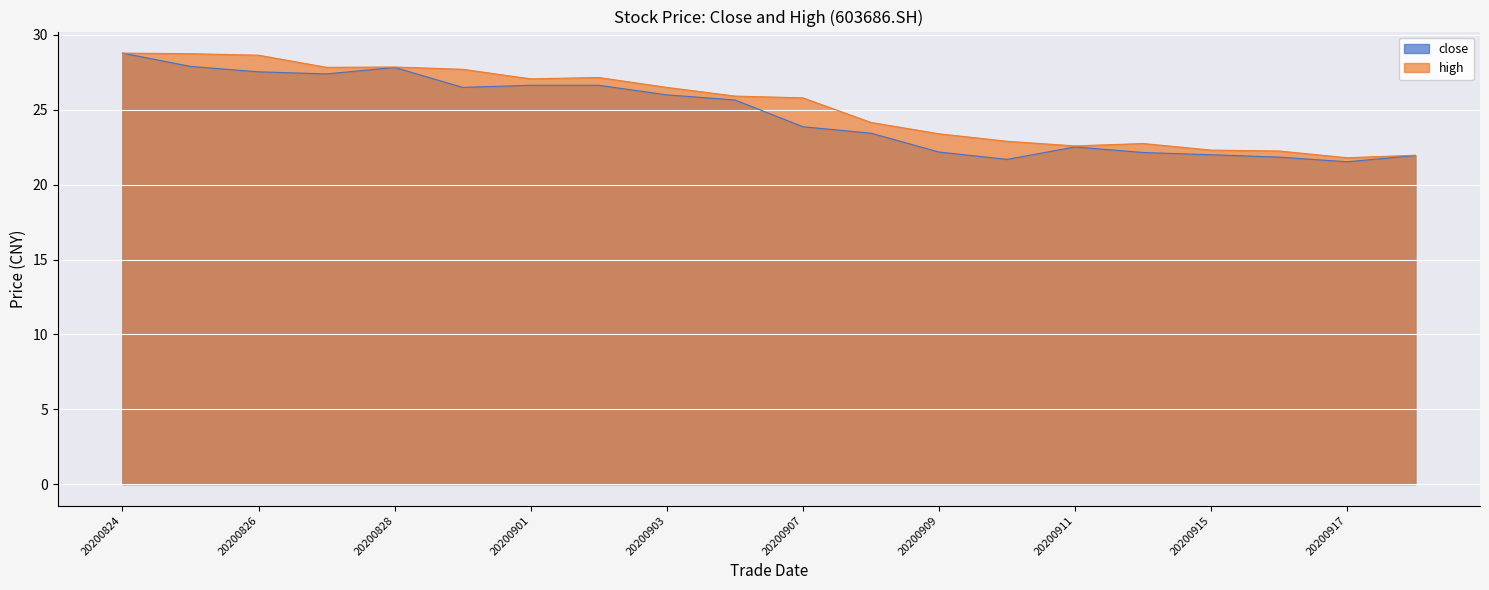

True or false: close and high intersect in this chart.

False